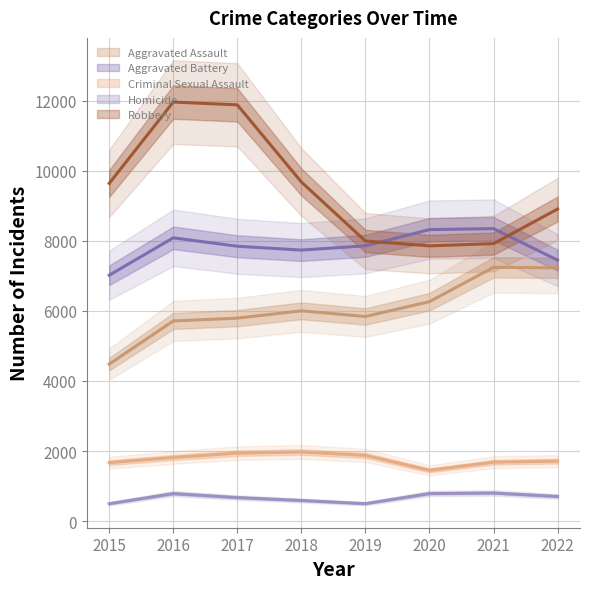

What is the spread (max minus min) of values at 2019?

7496